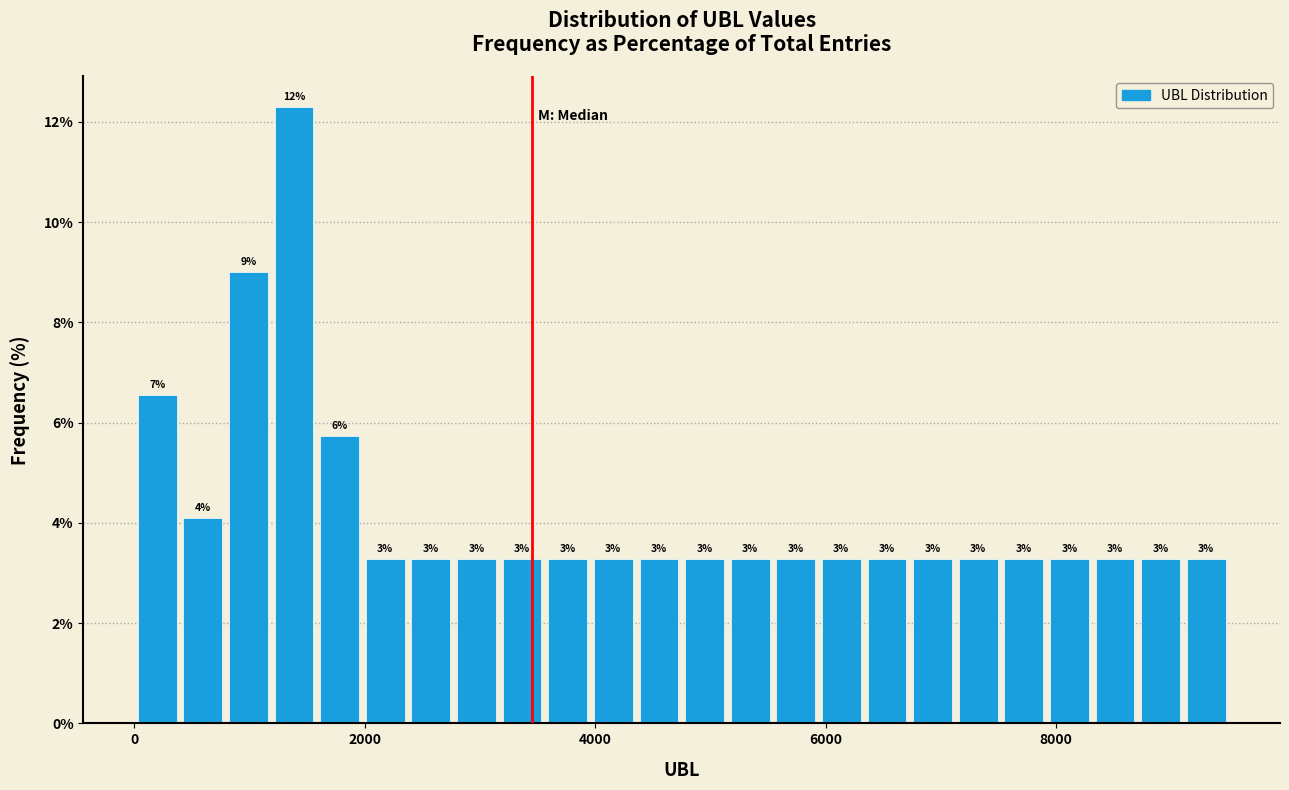

Read against the x-axis, roughly where is the centre of the tallest bar?

1400